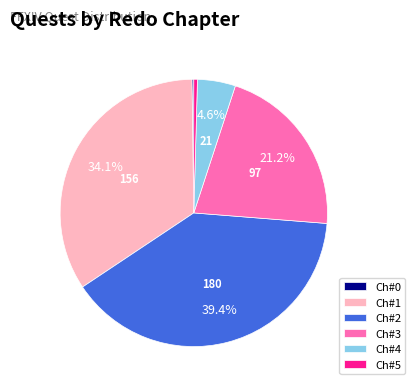

Which category has the biggest portion of the pie?

Ch#2